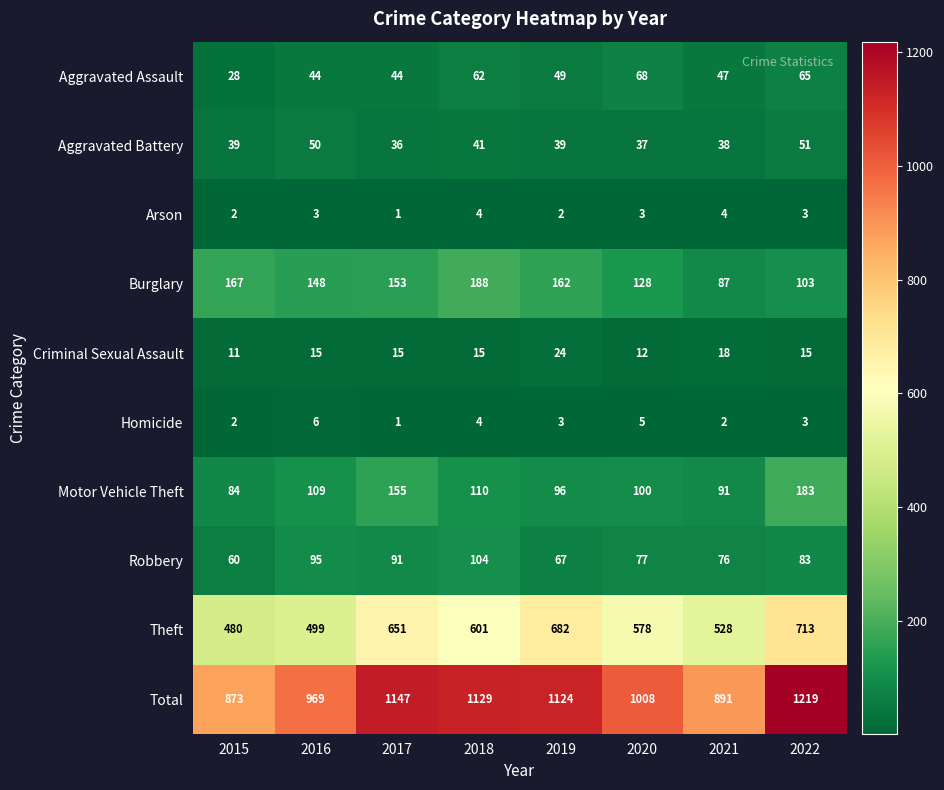

Read the Homicide value at 2018.

4